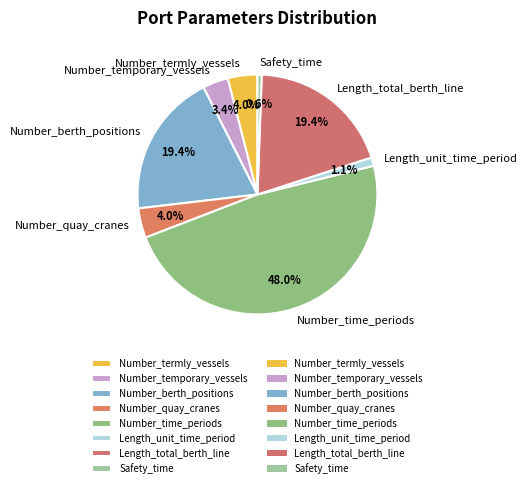

To the nearest percent, what is the difference between the Number_berth_positions and Safety_time slice percentages?

19%